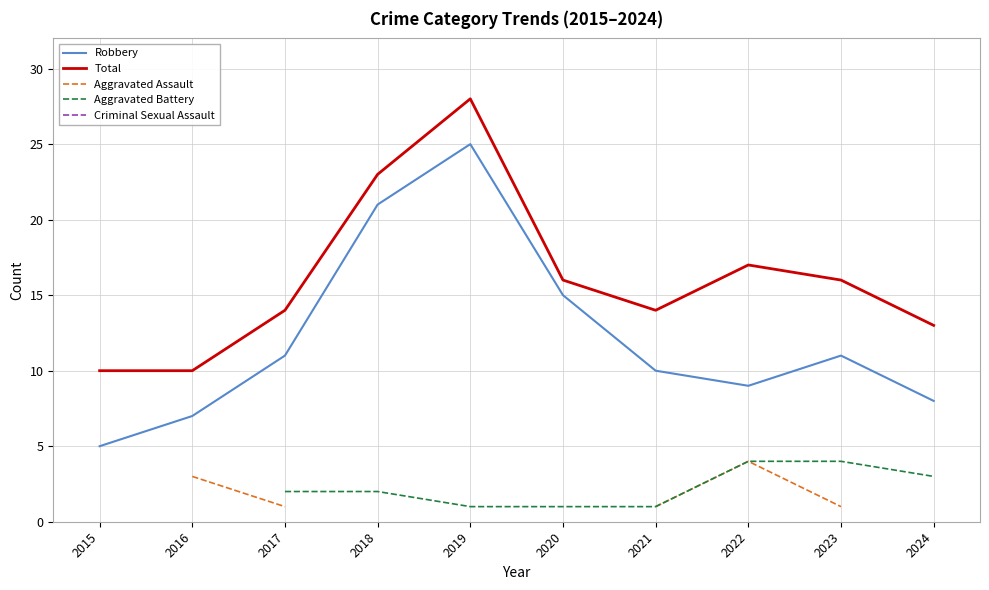

True or false: Aggravated Assault and Aggravated Battery cross at least once.

False